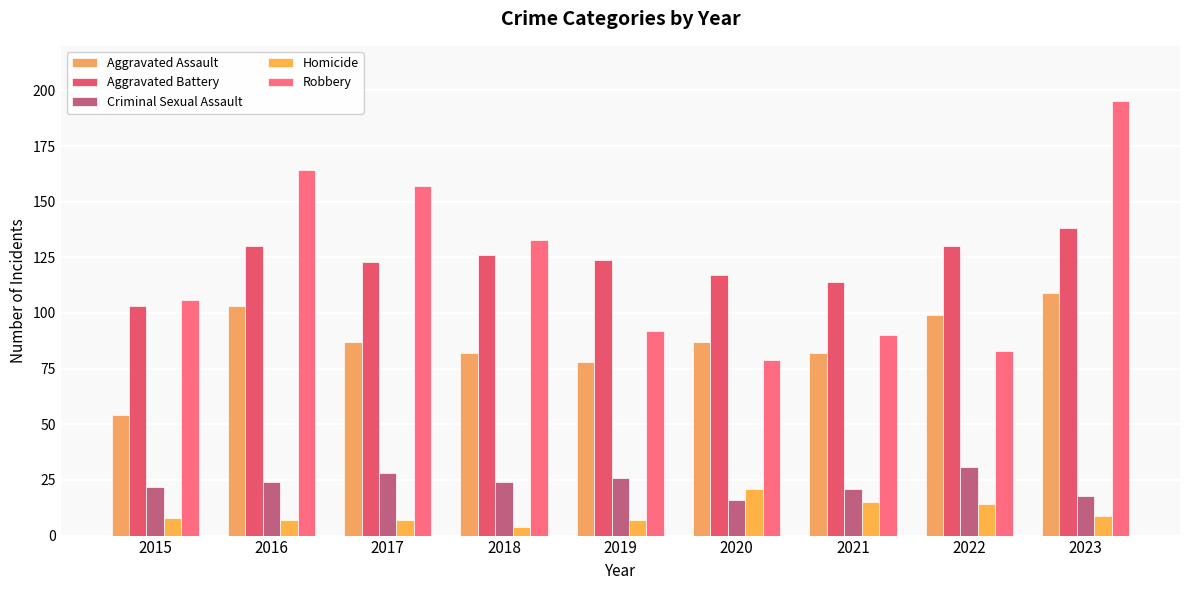

Between 2015 and 2018, which is larger?

2018